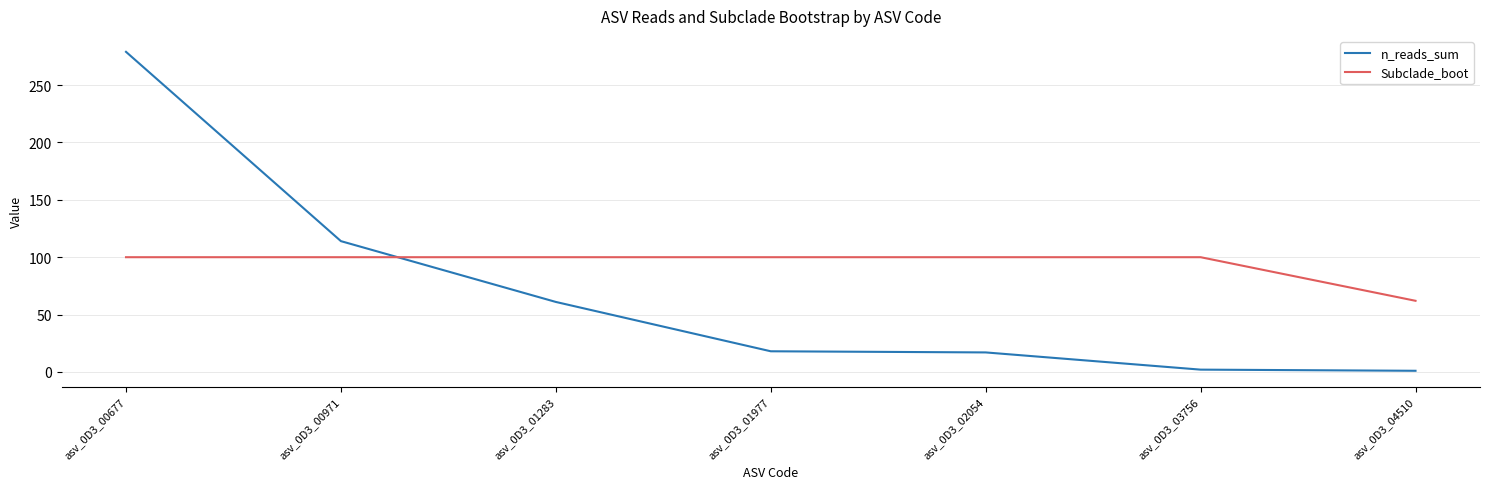

At which category is the sum across all series the highest?

asv_0D3_00677